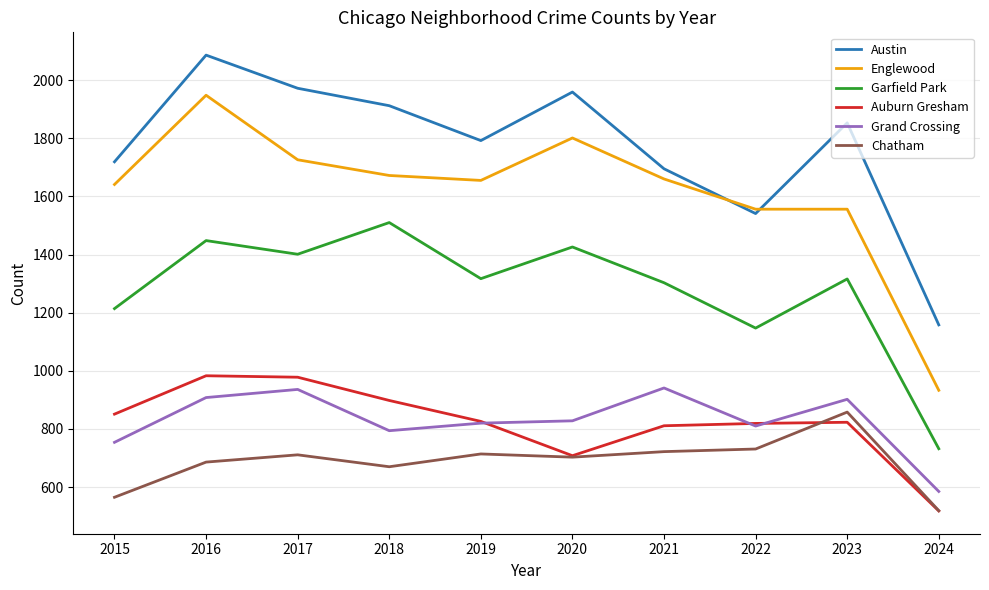

At which category does Grand Crossing reach its first local peak?

2017